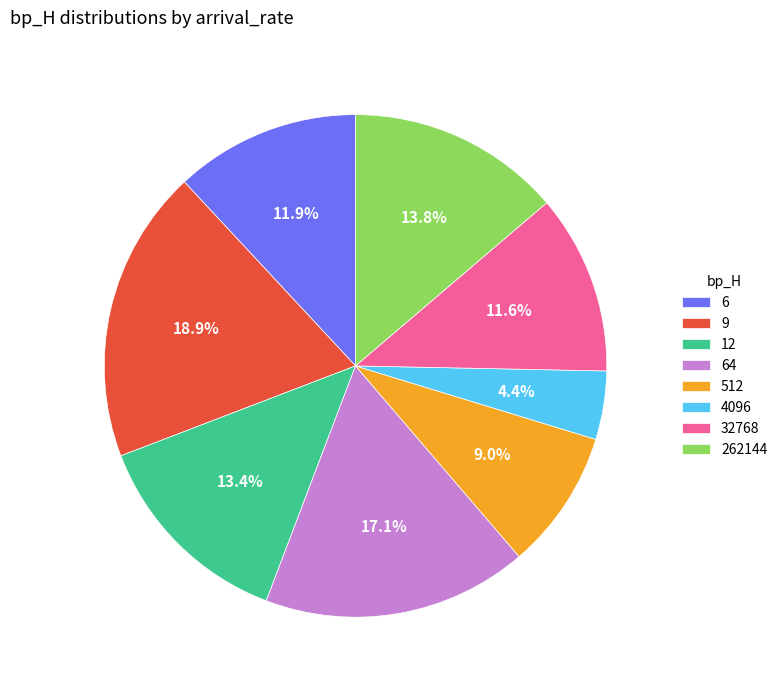

To the nearest percent, what is the difference between the largest and smallest slice percentages?

14%